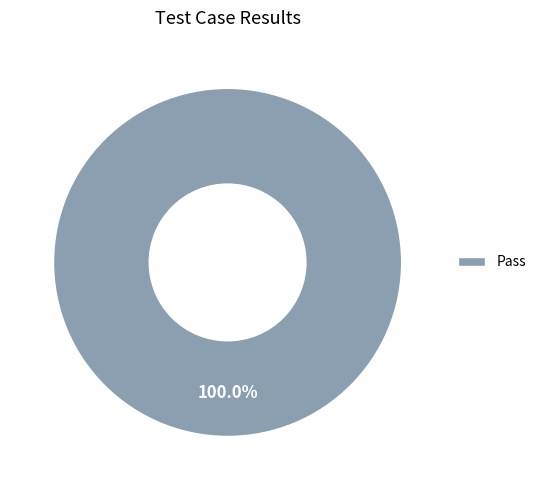

Rank the categories by value from lowest to highest.

Pass